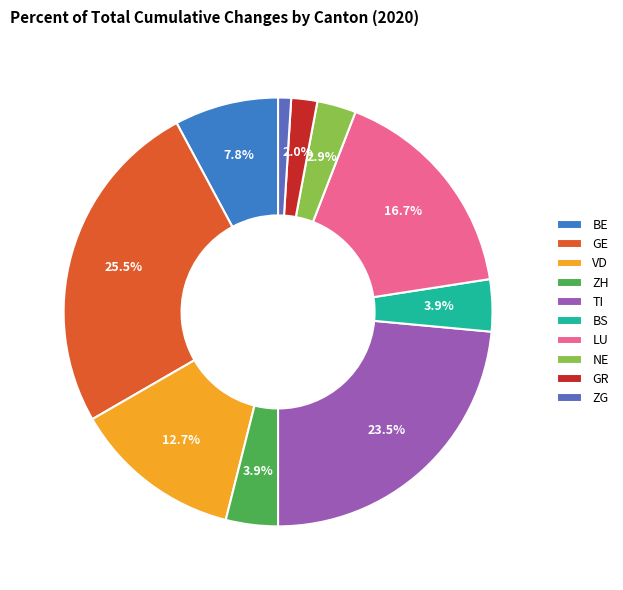

Combined, do GE and ZG account for over 50%?

No